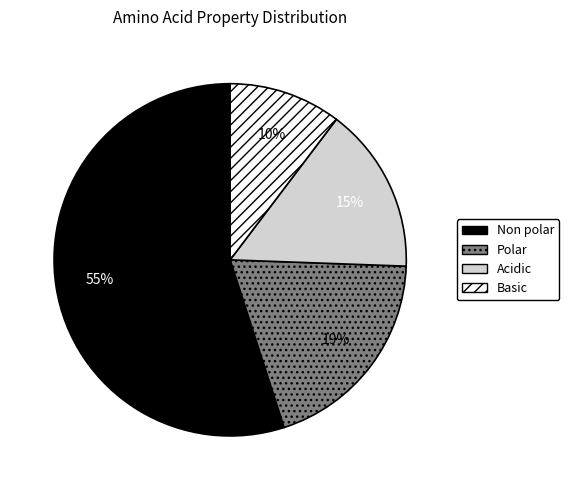

Is there a majority slice in this chart?

Yes